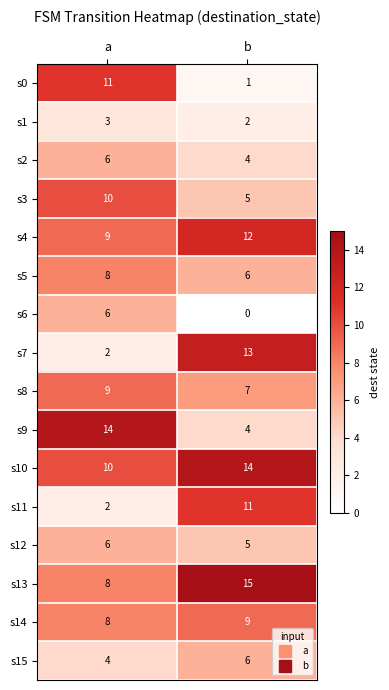

What is the difference between the highest and lowest values at a?

12